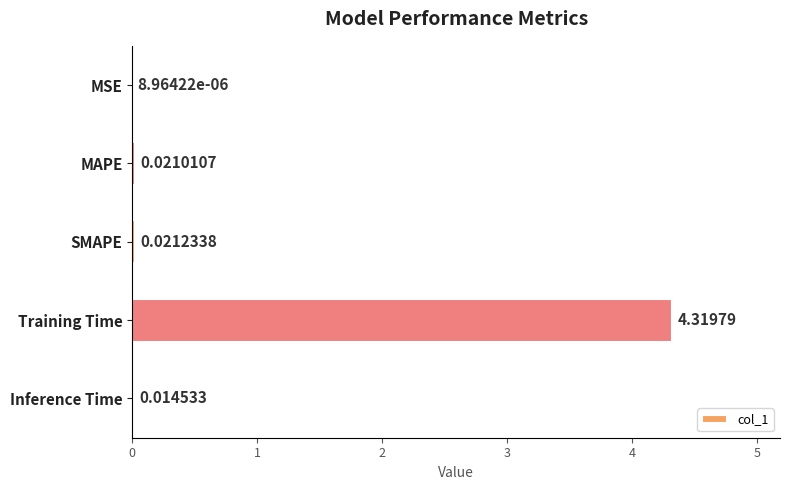

What is the sum of the values at Training Time and MAPE?

4.3